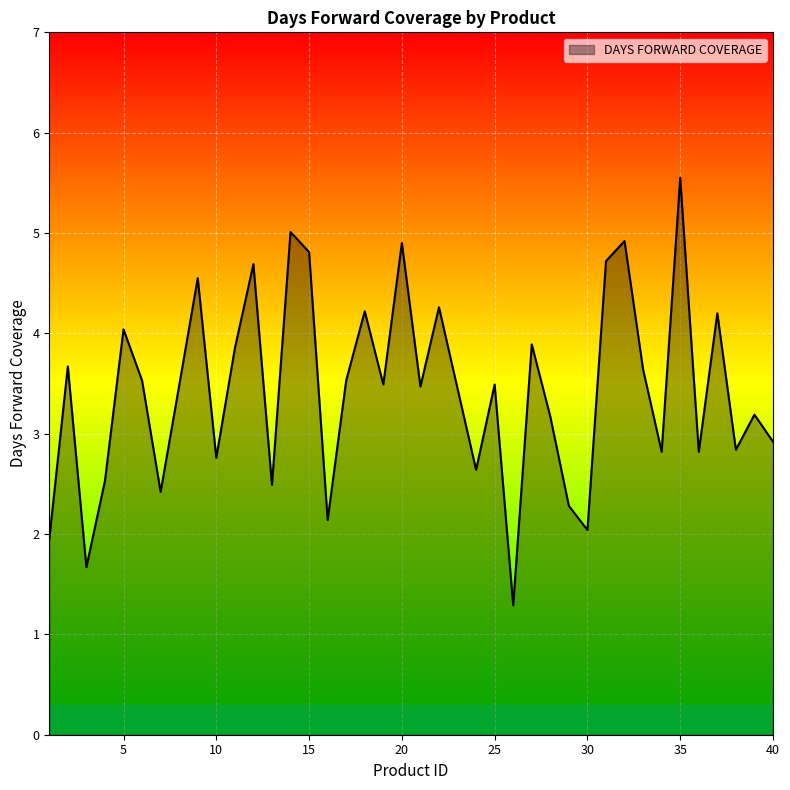

What is the minimum value shown in the chart?

1.3